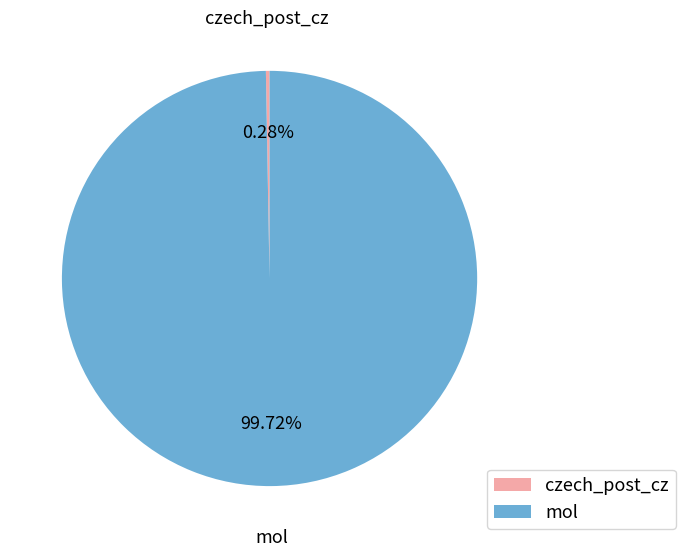

Rank the categories by value from highest to lowest.

mol, czech_post_cz